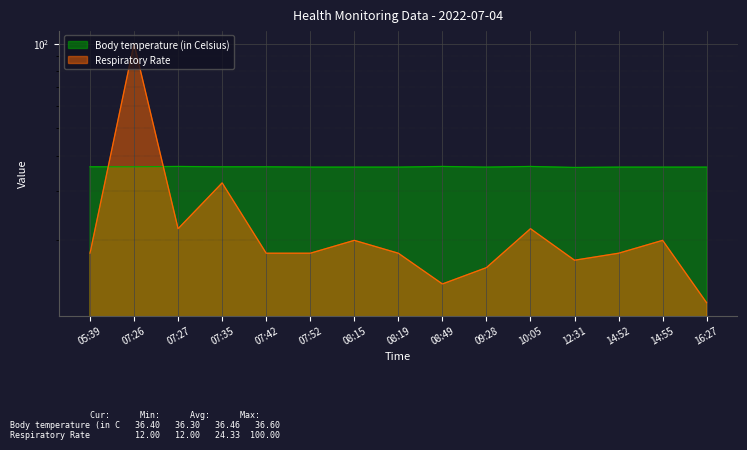

Reading left to right, list all the values displayed in this chart.

Body temperature (in Celsius): 05:39=36.5	07:26=36.5	07:27=36.6	07:35=36.5	07:42=36.5	07:52=36.4	08:15=36.4	08:19=36.4	08:49=36.6	09:28=36.4	10:05=36.6	12:31=36.3	14:52=36.4	14:55=36.4	16:27=36.4
Respiratory Rate: 05:39=18.0	07:26=100.0	07:27=22.0	07:35=32.0	07:42=18.0	07:52=18.0	08:15=20.0	08:19=18.0	08:49=14.0	09:28=16.0	10:05=22.0	12:31=17.0	14:52=18.0	14:55=20.0	16:27=12.0